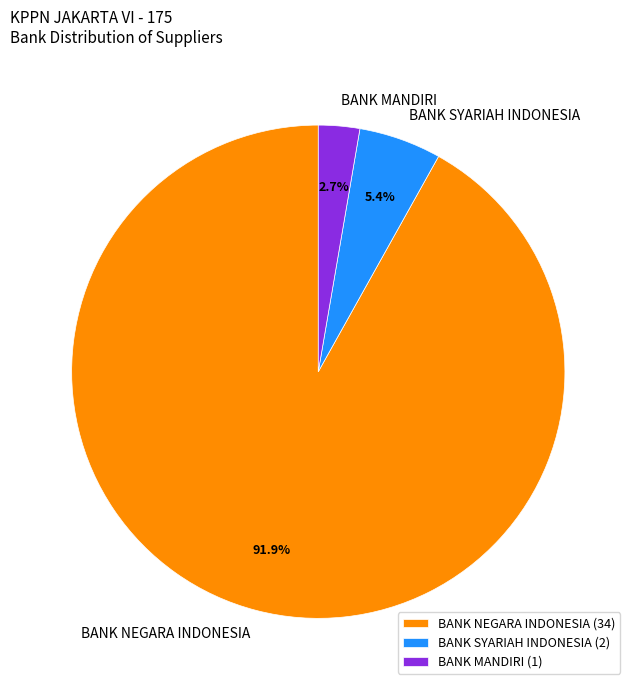

How much of the chart is everything except BANK NEGARA INDONESIA?

8.1%